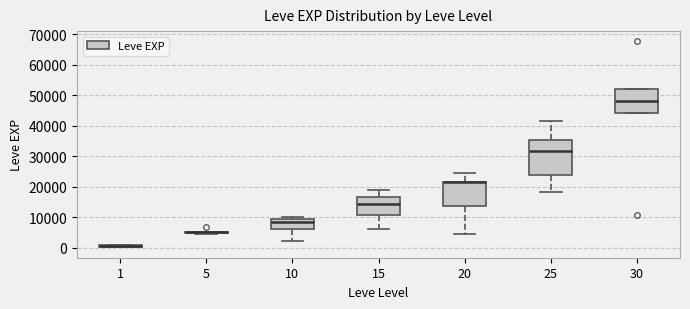

Which box is the tallest, from its lower edge to its upper edge?

25